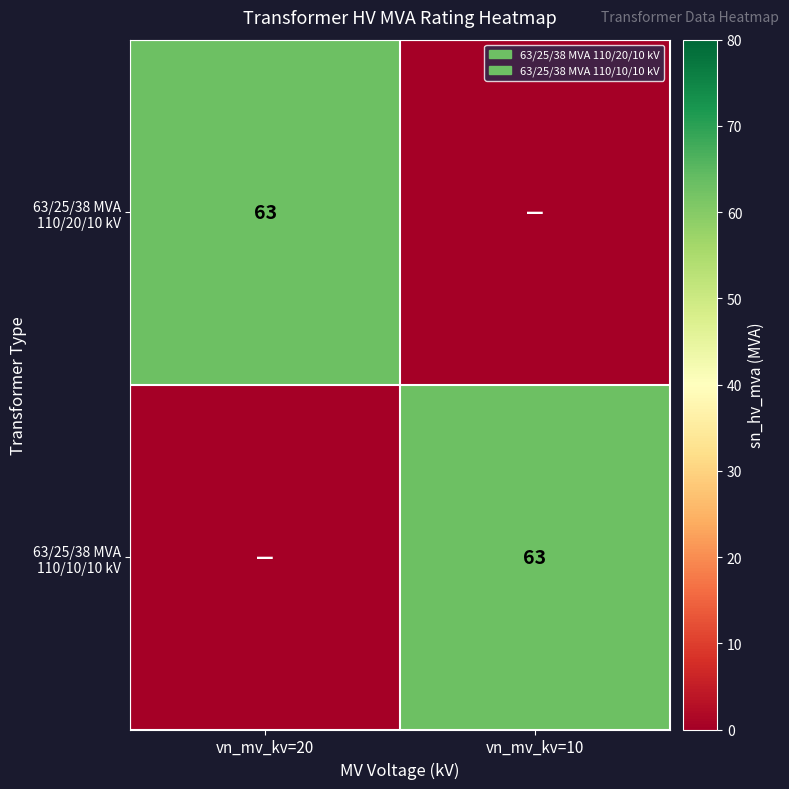

Is it true that 63/25/38 MVA 110/20/10 kV equals 84 at vn_mv_kv=20?

False